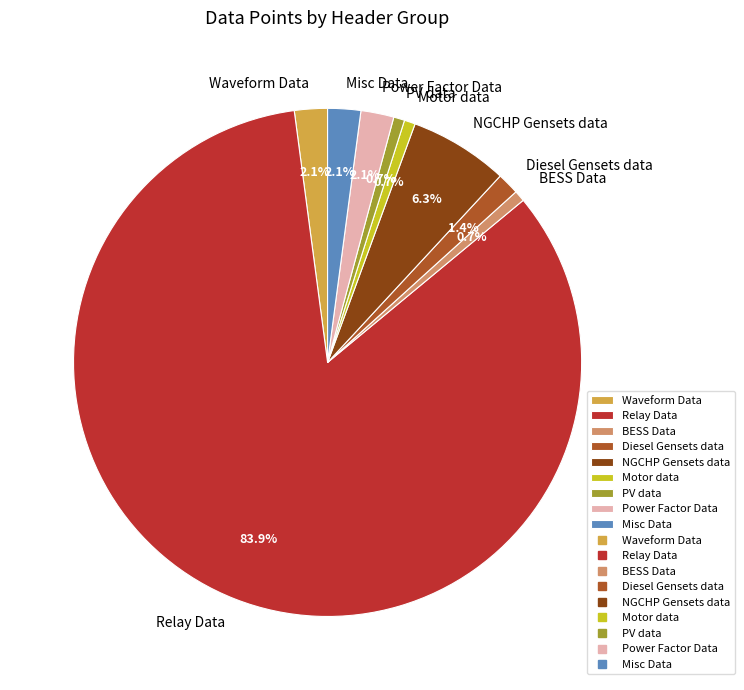

How many segments does this pie chart have?

9